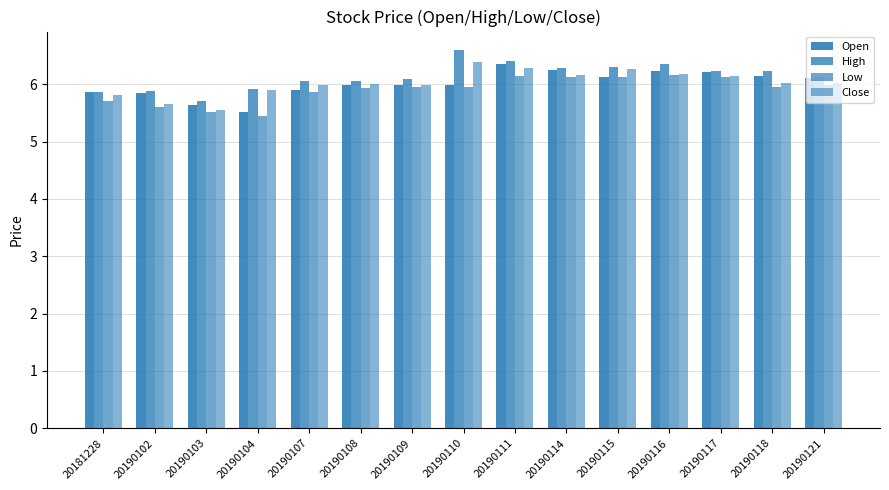

At which label does High first exceed 6?

20190107